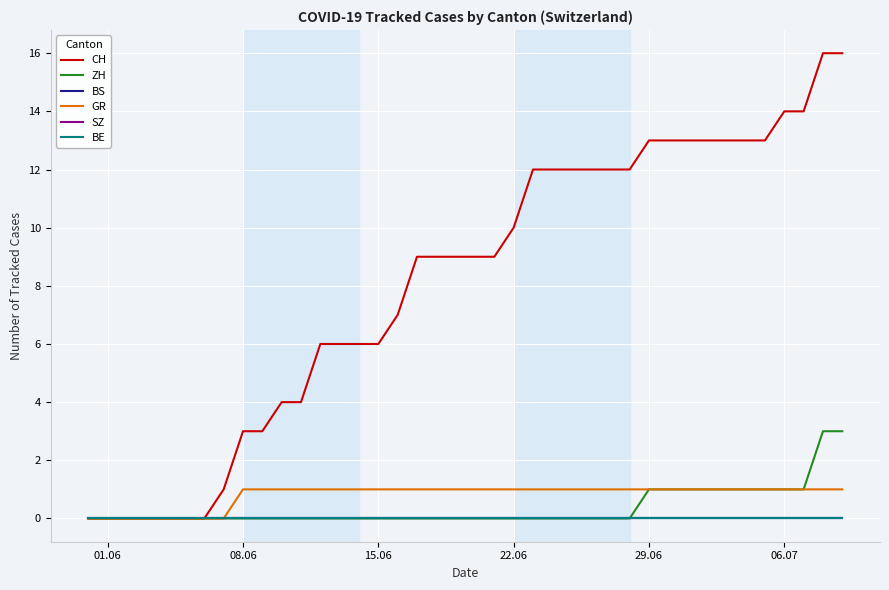

Does the chart display data point markers on the line(s)?

No